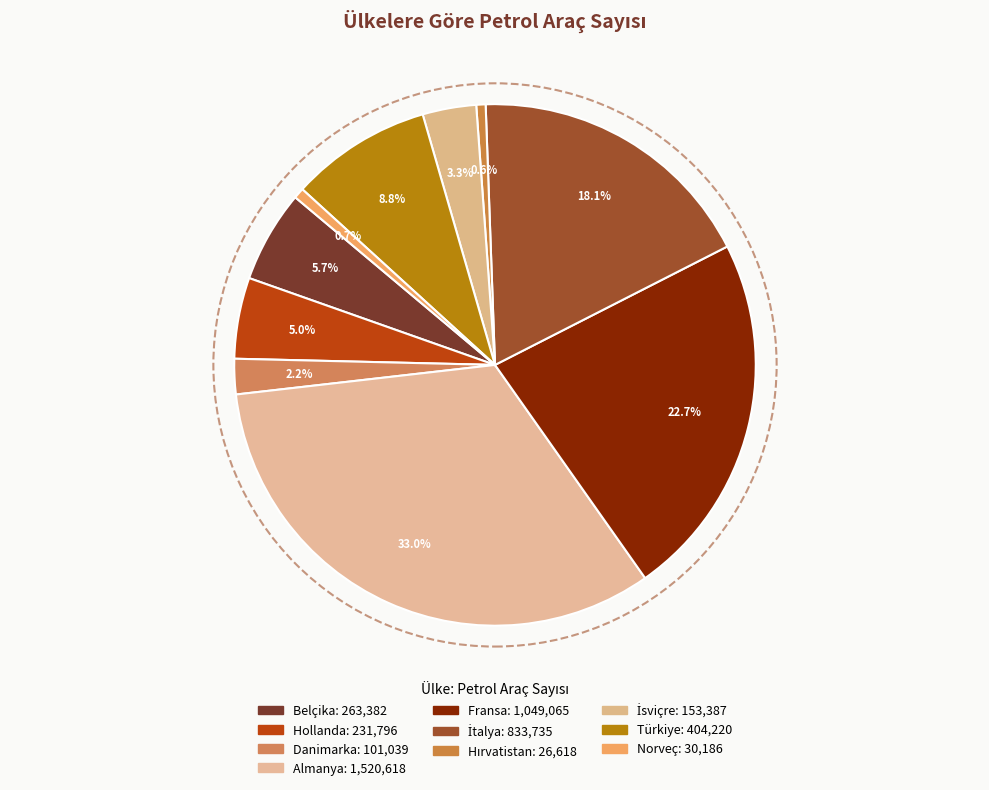

How many slices are in this pie chart?

10